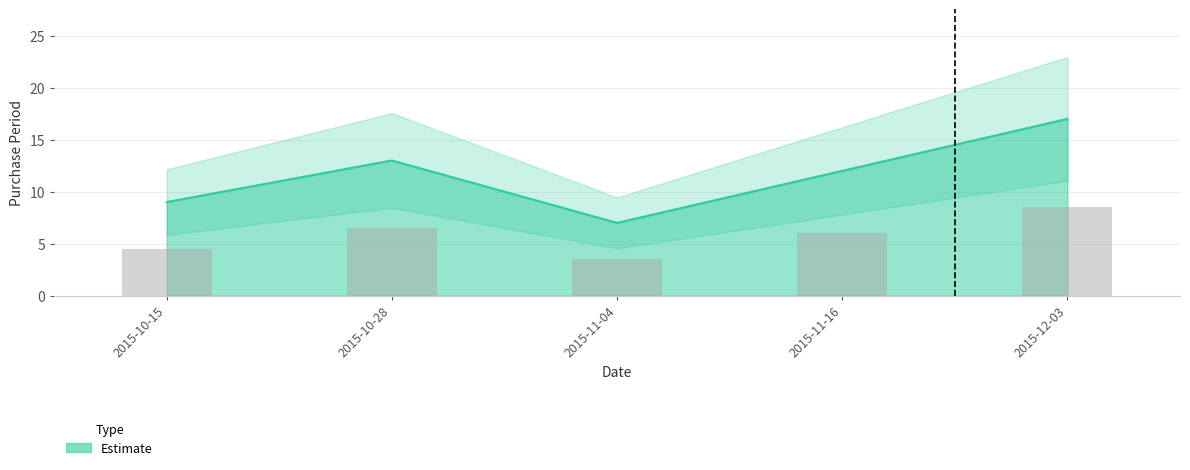

Reading left to right, extract all data points from this chart.

9	13	7	12	17